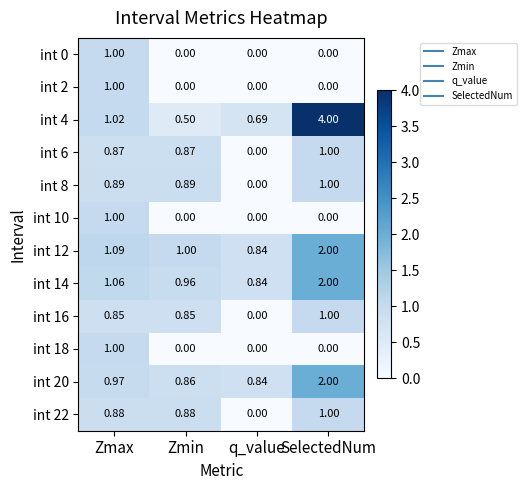

Rank the categories by int 14 value from highest to lowest.

SelectedNum, Zmax, Zmin, q_value